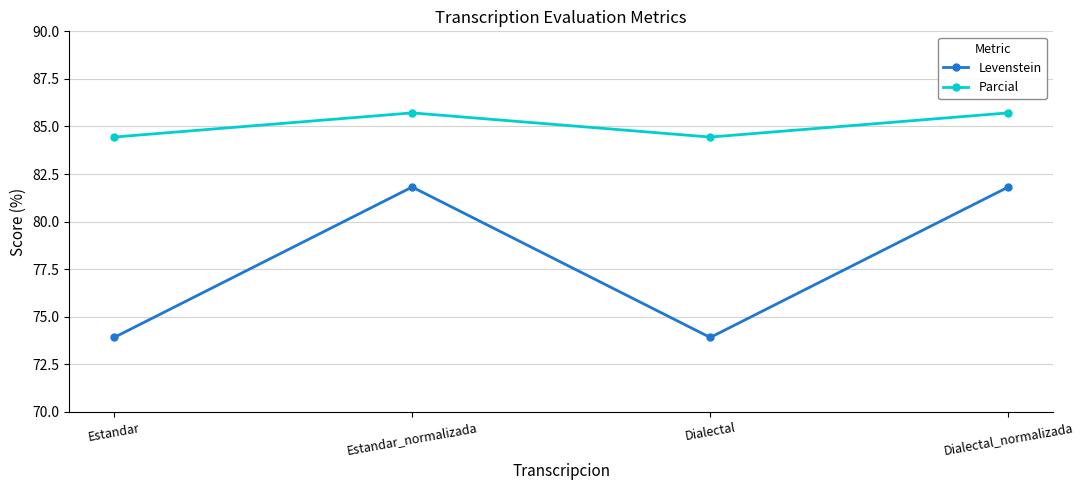

Which series has the widest spread of values?

Levenstein